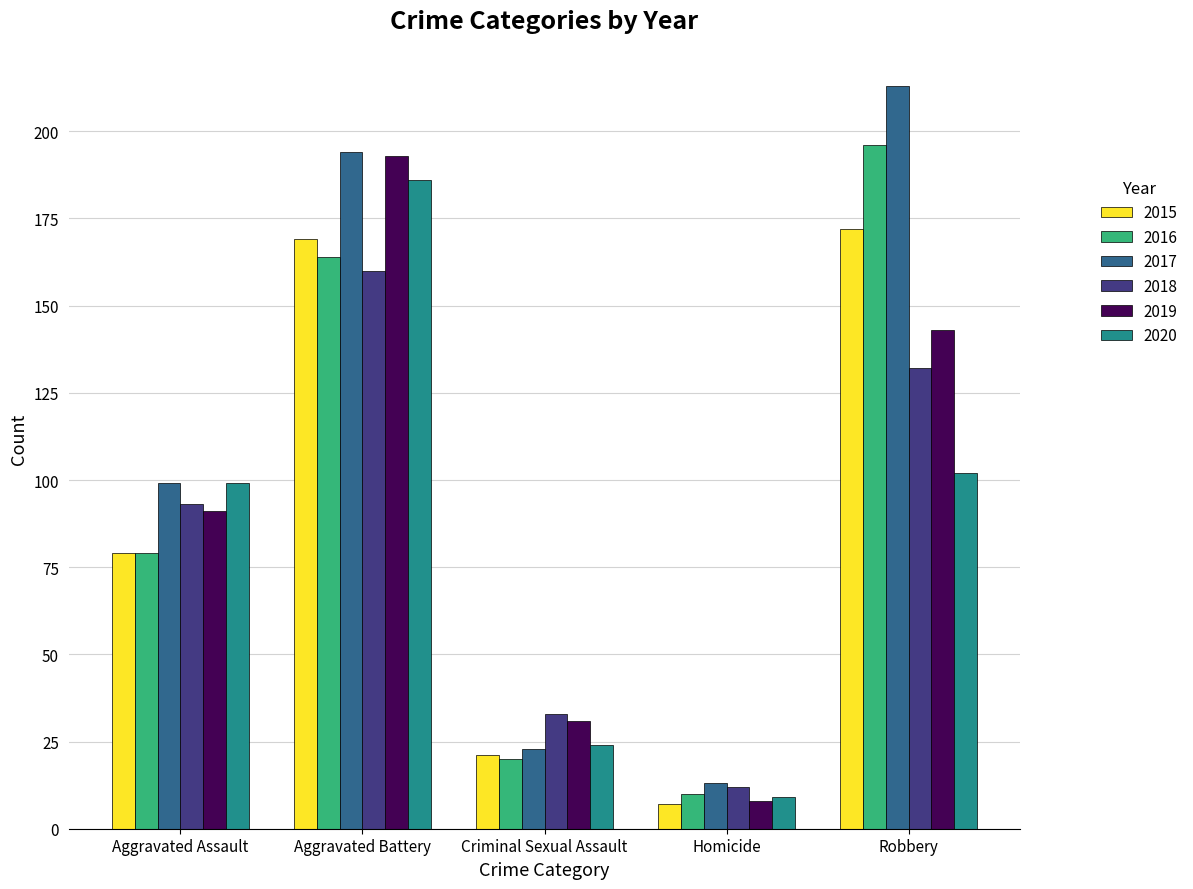

What is the average value of the 2018 series?

86